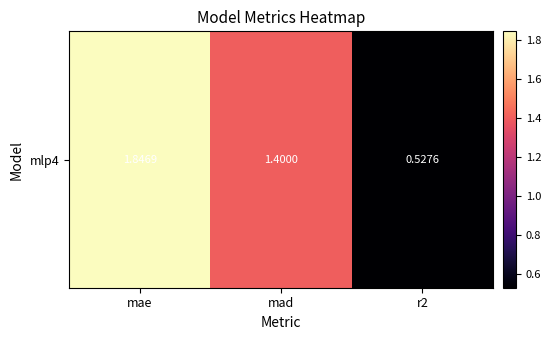

Approximately how many times larger is the value at r2 compared to mae?

0.3